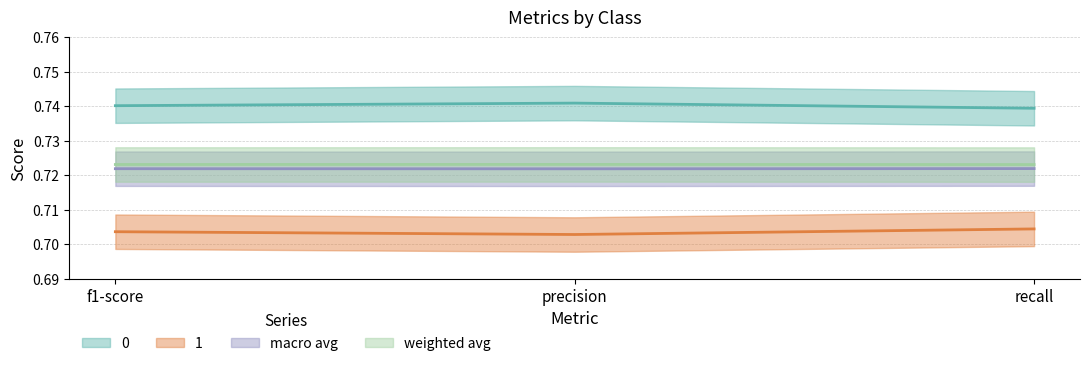

Which series has the widest spread of values?

1